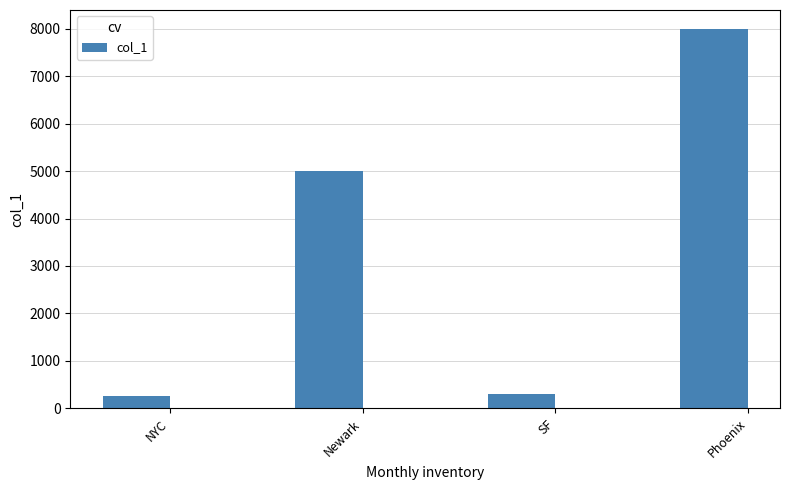

What is the minimum value shown in the chart?

250